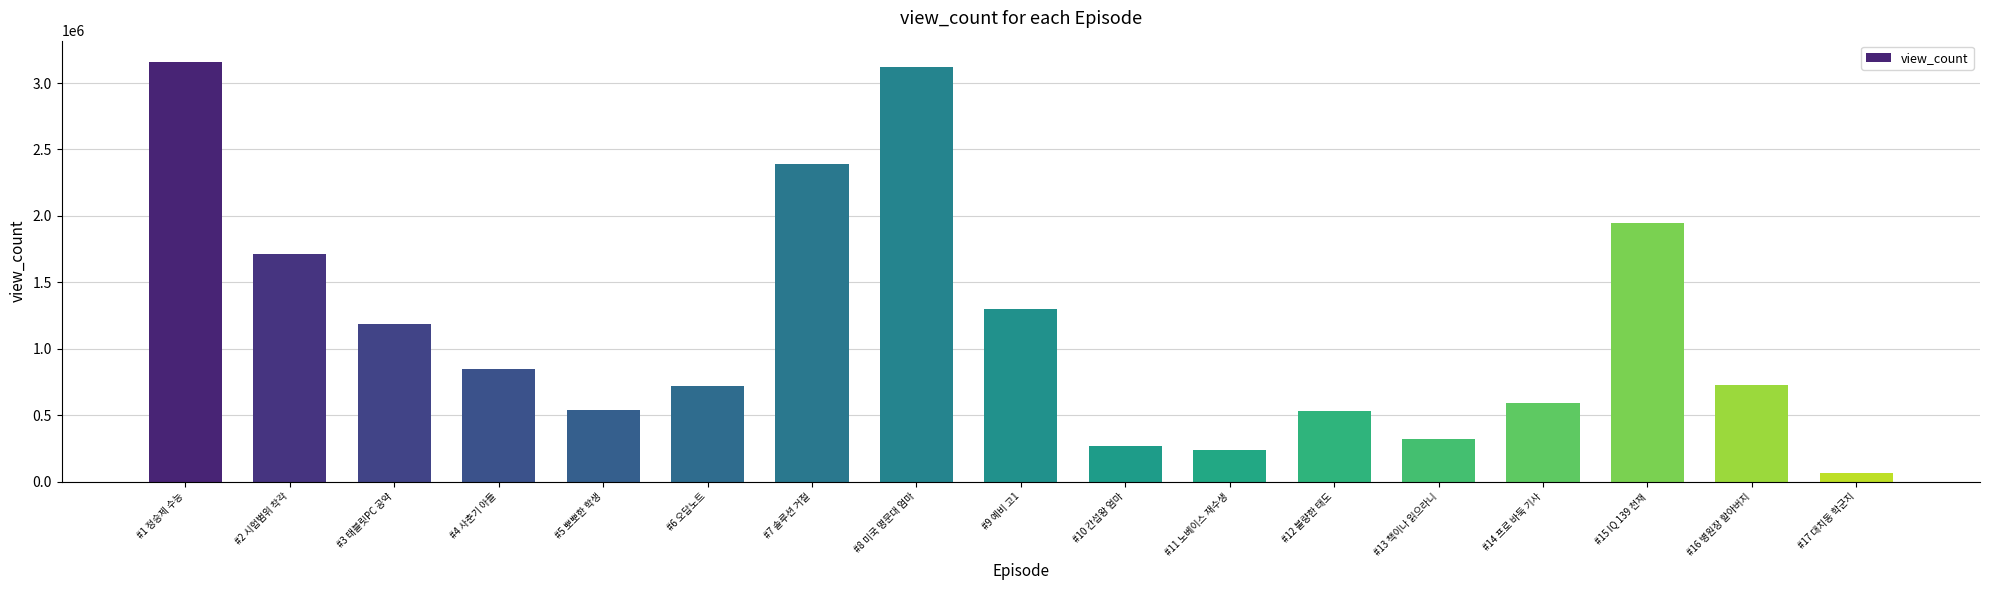

The value at #5 뽀뽀한 학생 is 535937. True or false?

True